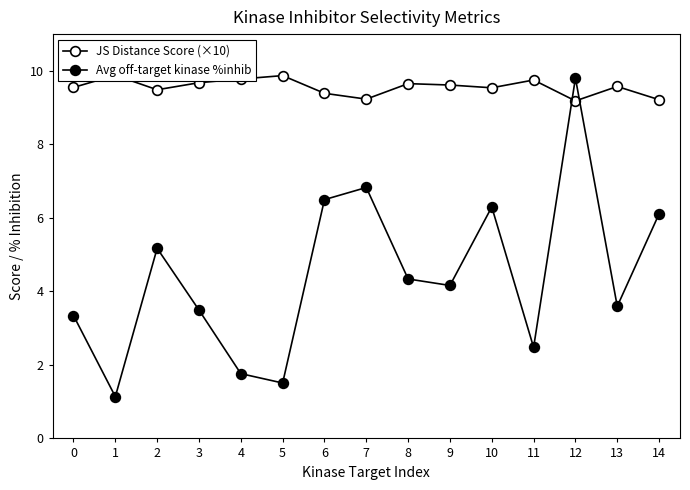

Does the chart have visible grid lines?

No